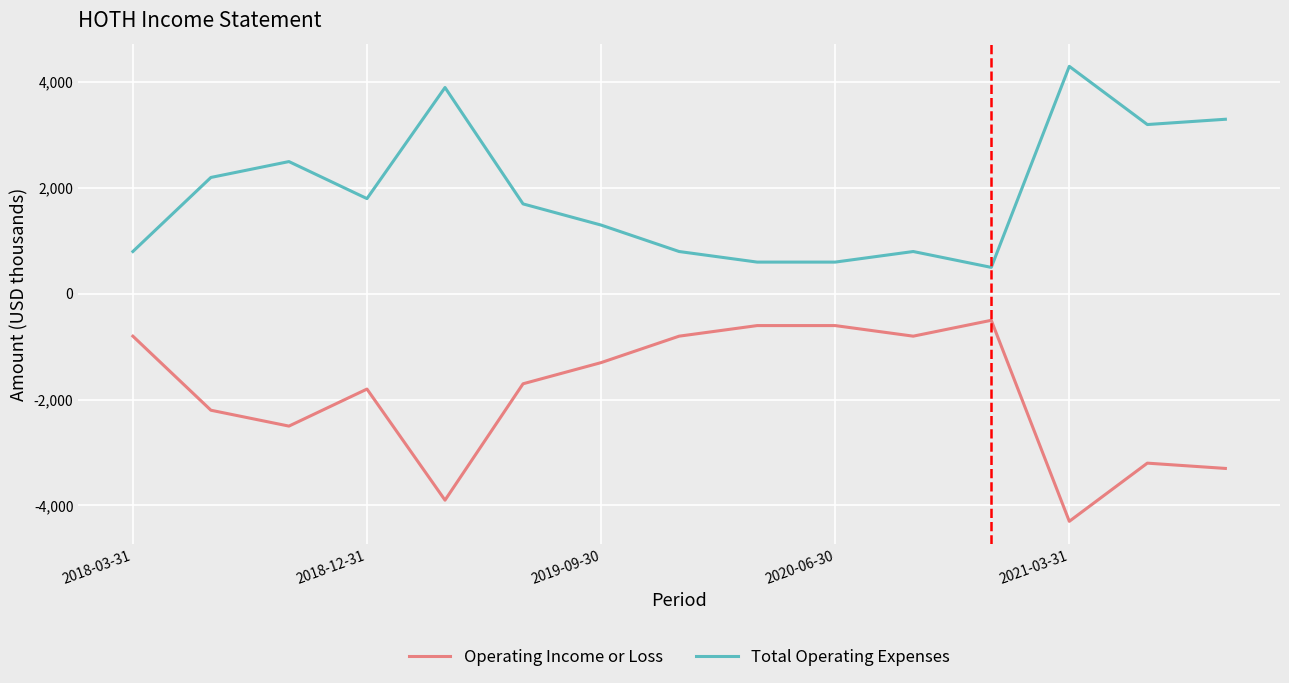

What is the lowest value of the Total Operating Expenses series?

500